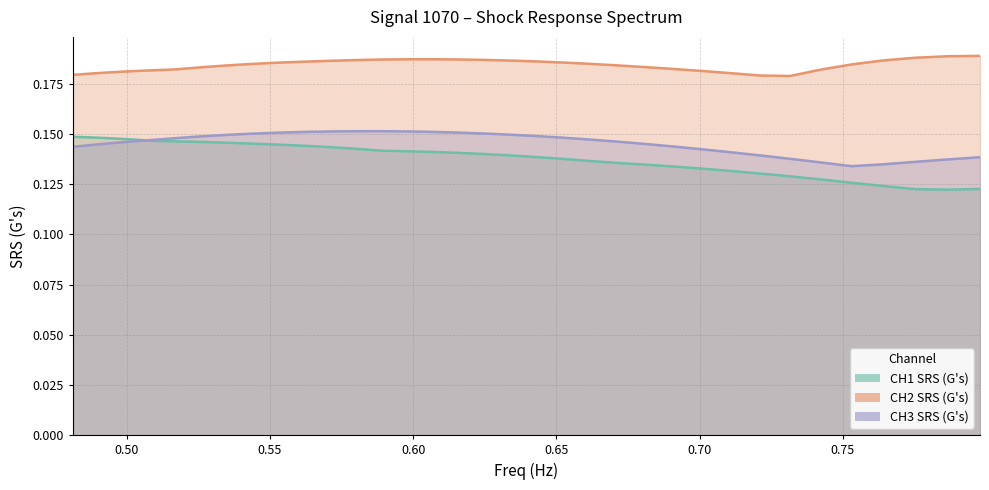

Reading left to right, list all the values displayed in this chart.

CH1 SRS (G's): 0.4812808=0.1	0.4882812=0.1	0.4953834=0.1	0.502589=0.1	0.5098993=0.1	0.5173159=0.1	0.5248405=0.1	0.5324745=0.1	0.5402195=0.1	0.5480772=0.1	0.5560491=0.1	0.564137=0.1	0.5723426=0.1	0.5806675=0.1	0.5891135=0.1	0.5976824=0.1	0.6063759=0.1	0.6151958=0.1	0.624144=0.1	0.6332224=0.1	0.6424329=0.1	0.6517773=0.1	0.6612576=0.1	0.6708758=0.1	0.6806339=0.1	0.6905339=0.1	0.700578=0.1	0.7107681=0.1	0.7211065=0.1	0.7315952=0.1	0.7422365=0.1	0.7530326=0.1	0.7639857=0.1	0.7750981=0.1	0.7863722=0.1	0.7978103=0.1
CH2 SRS (G's): 0.4812808=0.2	0.4882812=0.2	0.4953834=0.2	0.502589=0.2	0.5098993=0.2	0.5173159=0.2	0.5248405=0.2	0.5324745=0.2	0.5402195=0.2	0.5480772=0.2	0.5560491=0.2	0.564137=0.2	0.5723426=0.2	0.5806675=0.2	0.5891135=0.2	0.5976824=0.2	0.6063759=0.2	0.6151958=0.2	0.624144=0.2	0.6332224=0.2	0.6424329=0.2	0.6517773=0.2	0.6612576=0.2	0.6708758=0.2	0.6806339=0.2	0.6905339=0.2	0.700578=0.2	0.7107681=0.2	0.7211065=0.2	0.7315952=0.2	0.7422365=0.2	0.7530326=0.2	0.7639857=0.2	0.7750981=0.2	0.7863722=0.2	0.7978103=0.2
CH3 SRS (G's): 0.4812808=0.1	0.4882812=0.1	0.4953834=0.1	0.502589=0.1	0.5098993=0.1	0.5173159=0.1	0.5248405=0.1	0.5324745=0.1	0.5402195=0.1	0.5480772=0.2	0.5560491=0.2	0.564137=0.2	0.5723426=0.2	0.5806675=0.2	0.5891135=0.2	0.5976824=0.2	0.6063759=0.2	0.6151958=0.2	0.624144=0.2	0.6332224=0.1	0.6424329=0.1	0.6517773=0.1	0.6612576=0.1	0.6708758=0.1	0.6806339=0.1	0.6905339=0.1	0.700578=0.1	0.7107681=0.1	0.7211065=0.1	0.7315952=0.1	0.7422365=0.1	0.7530326=0.1	0.7639857=0.1	0.7750981=0.1	0.7863722=0.1	0.7978103=0.1